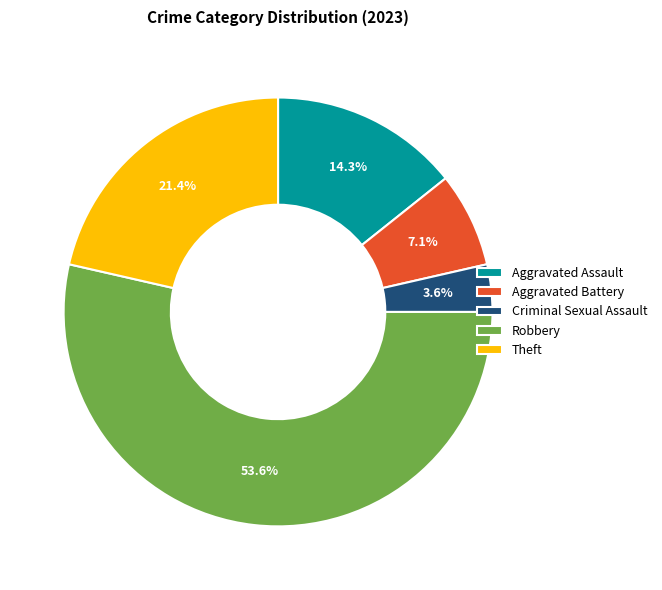

What is the total percentage of Aggravated Assault and Criminal Sexual Assault?

17.9%